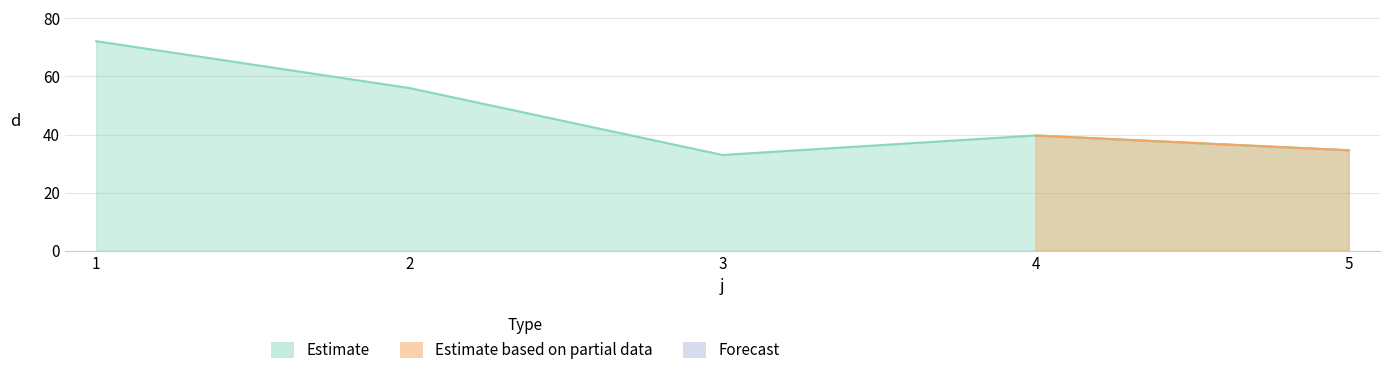

Read the value at 1.

72.2